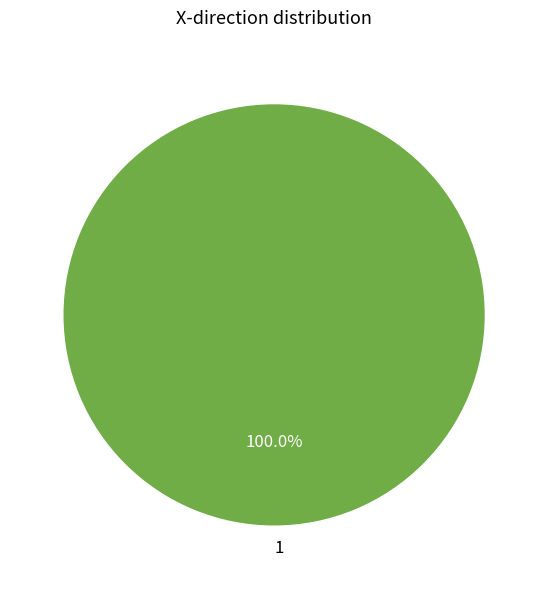

Rank the categories by value from lowest to highest.

1